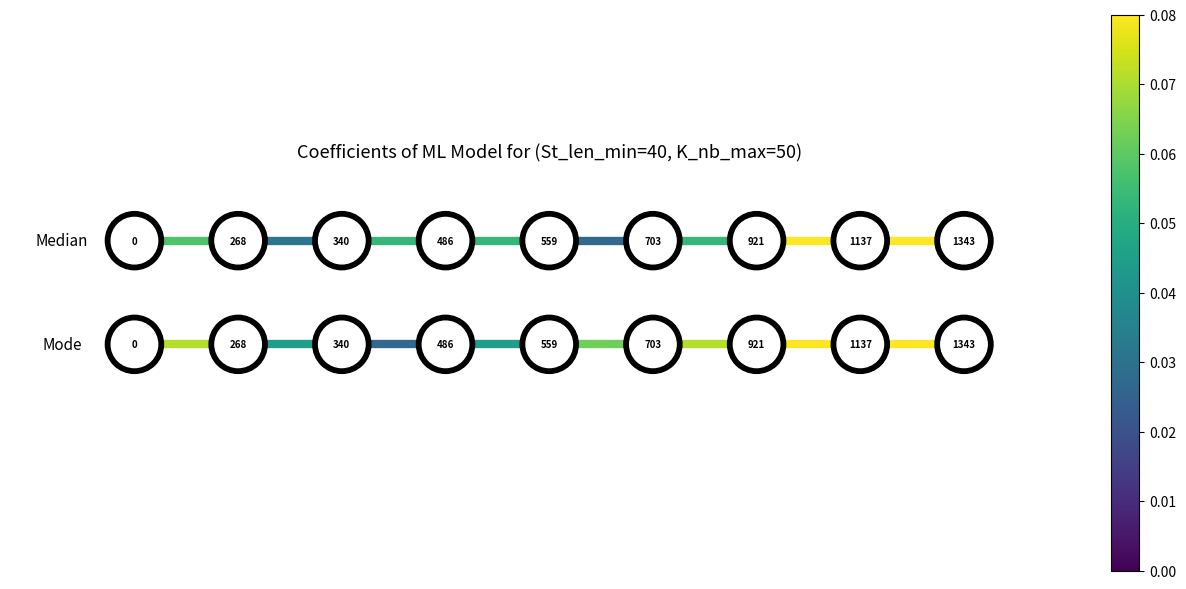

How many distinct data groups are displayed?

2